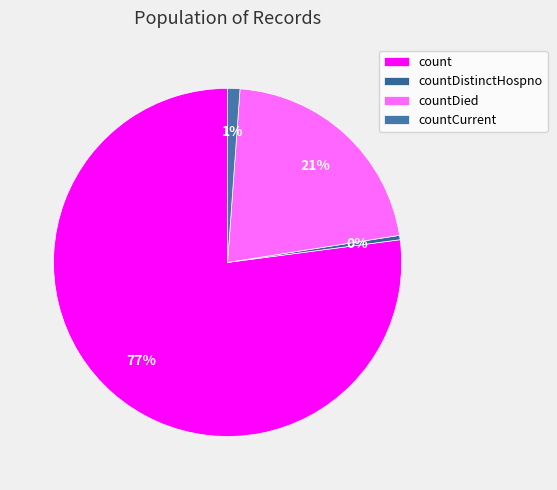

Rank the categories by value from highest to lowest.

count, countDied, countCurrent, countDistinctHospno